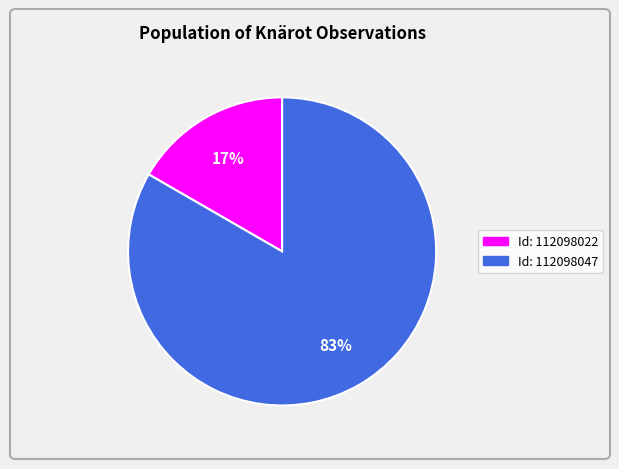

Does any single category account for the majority?

Yes